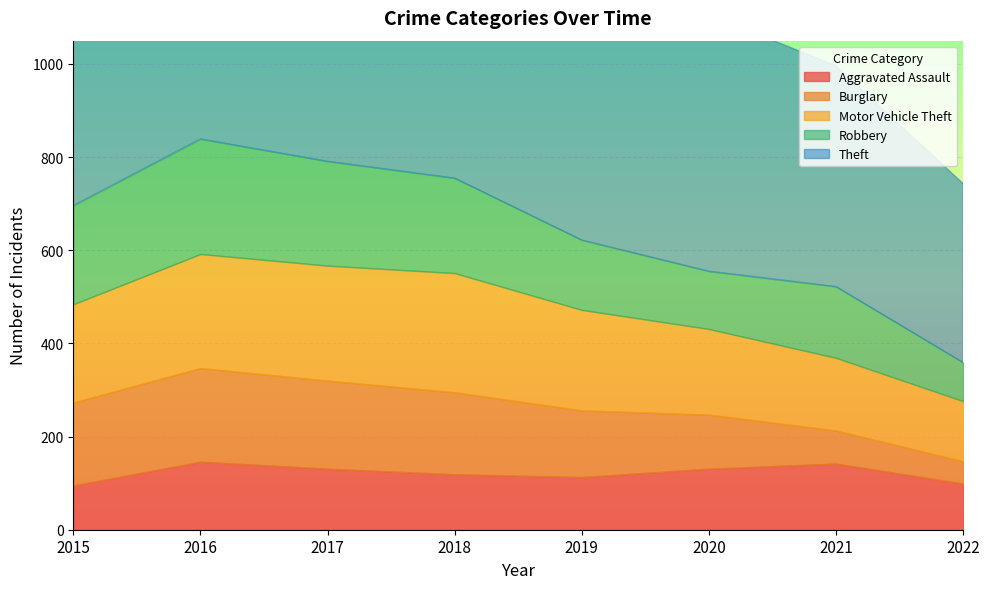

How many lines are shown in the chart?

5